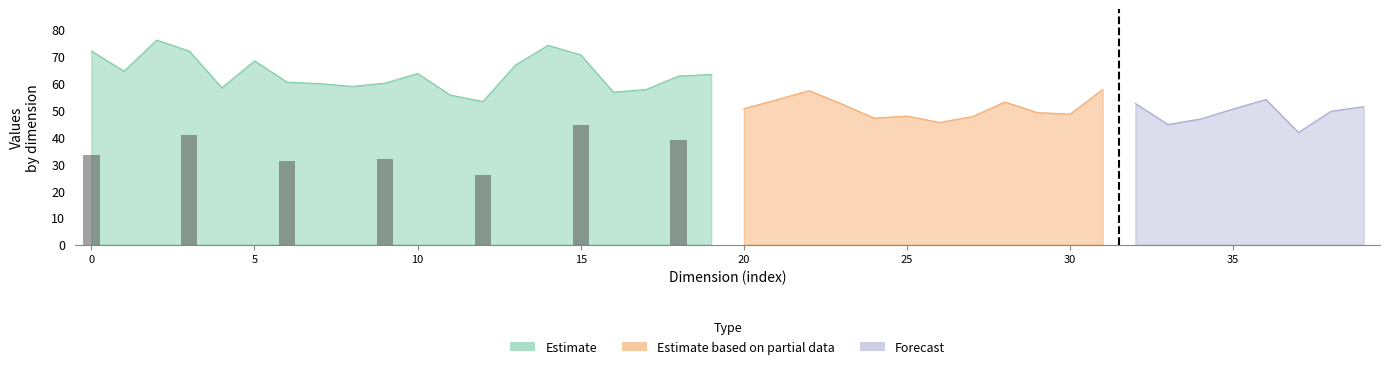

Between 1 and 1, which is larger?

1